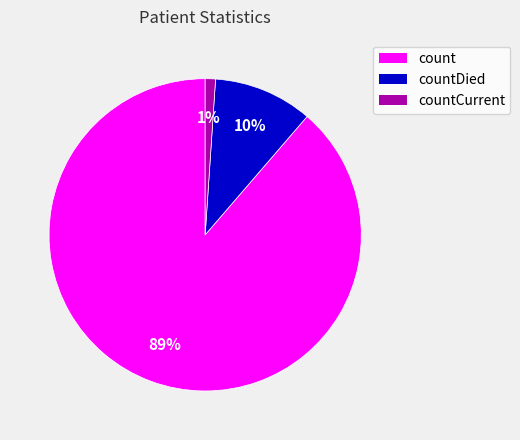

To the nearest percent, what percentage of the pie is count?

89%